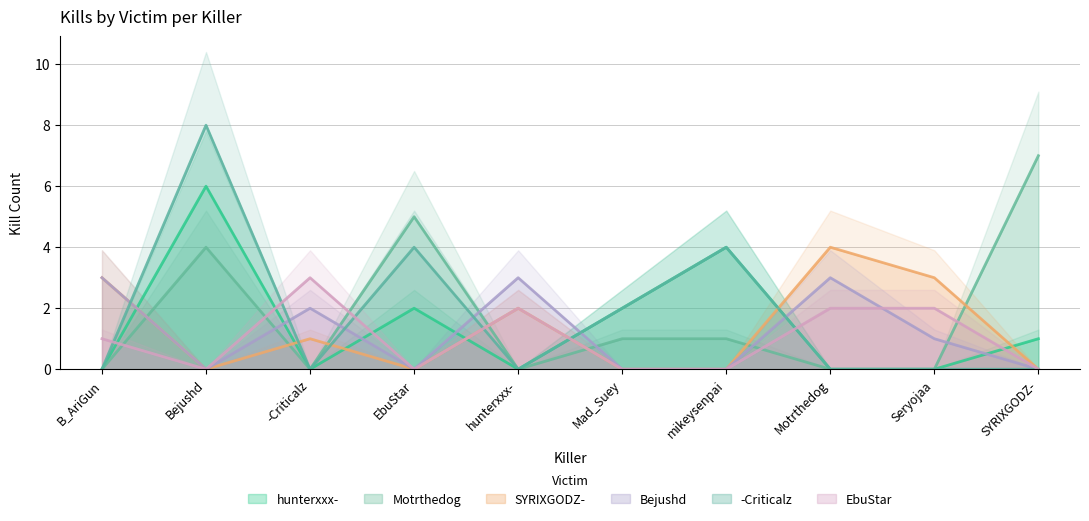

True or false: Bejushd and hunterxxx- intersect in this chart.

True